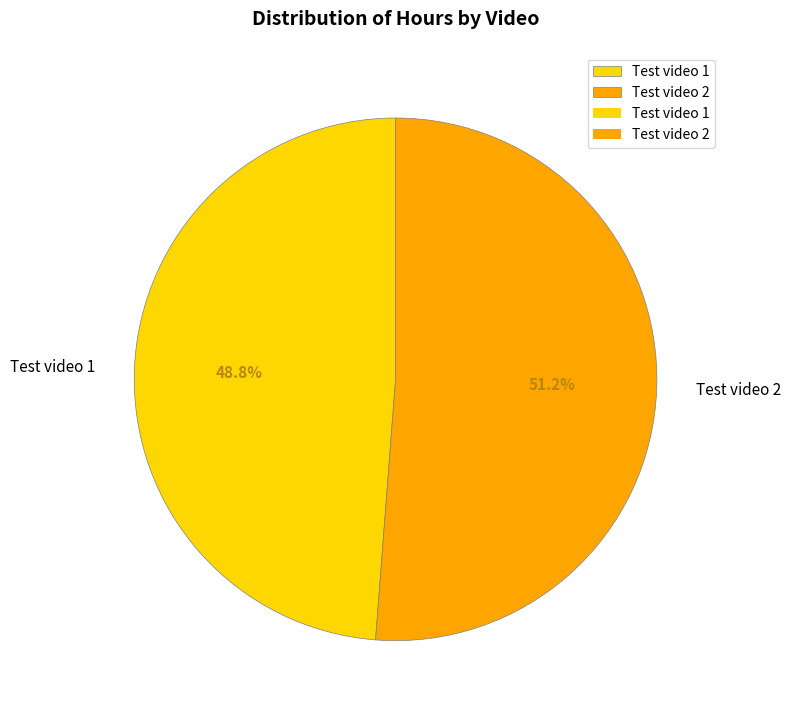

To the nearest percent, what is the combined percentage of Test video 2 and Test video 1?

100%